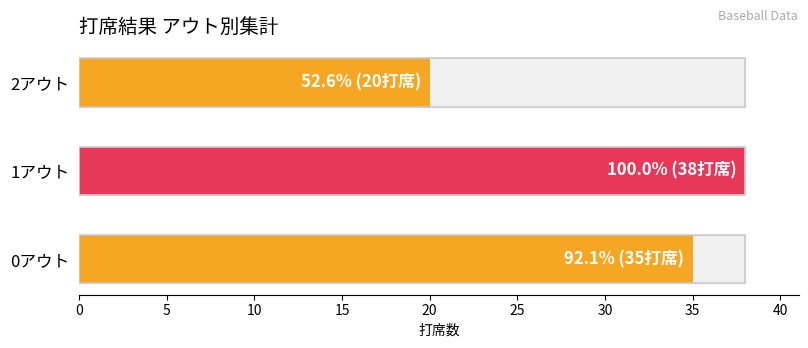

How many values are below 35?

1